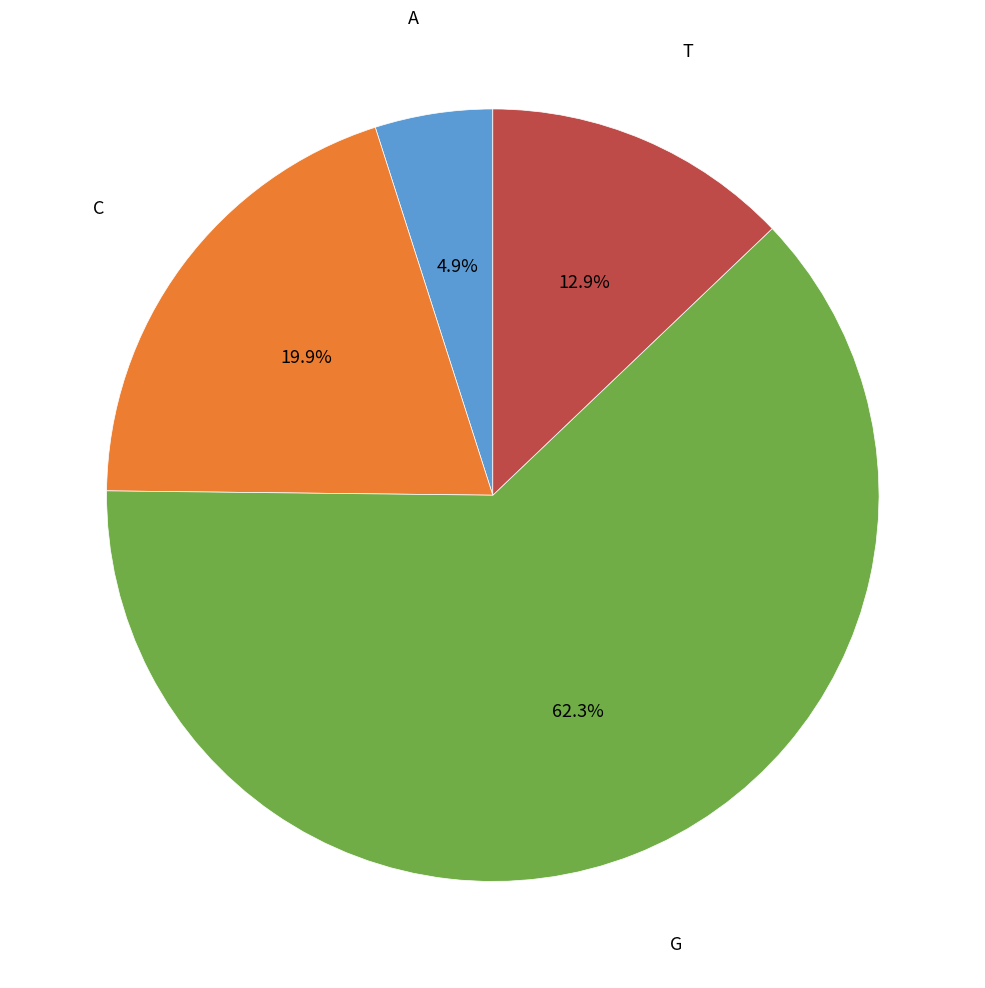

What is the largest slice in the pie chart?

G